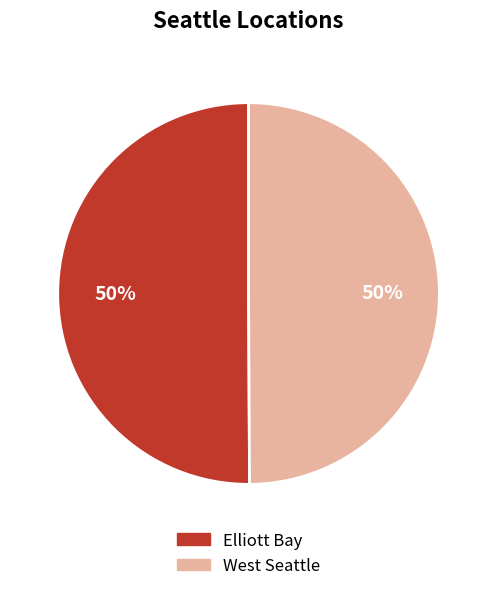

What is the ratio of the value at West Seattle to the value at Elliott Bay?

1.0